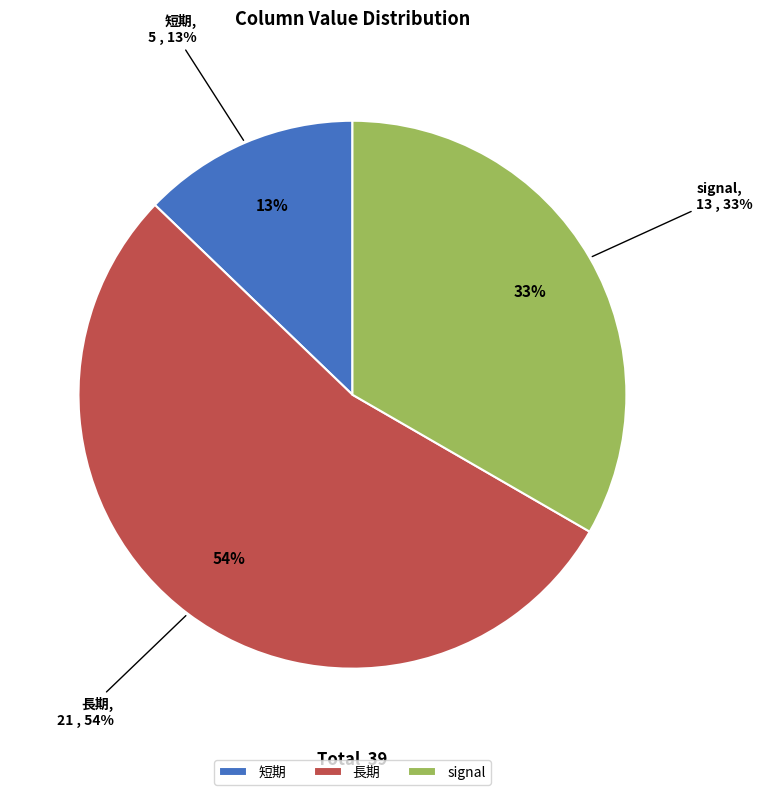

To the nearest percent, what is the difference between the 短期 and signal slice percentages?

21%